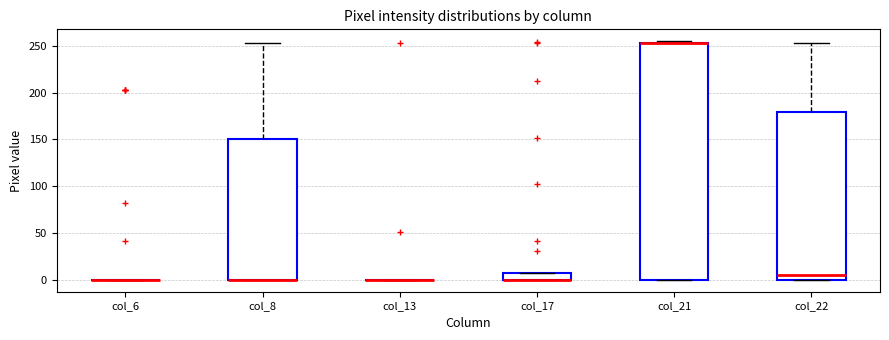

Reading left to right, read every box against the y-axis: the position of its median line, the range the box covers, and the ends of its whiskers. The values are not printed on the chart, so give them approximately, as read against the axis.

col_6: box collapsed to a line at 0, whiskers 0 to 0
col_8: median 0 (drawn on the box's lower edge), box 0 to 150, whiskers 0 to 255
col_13: box collapsed to a line at 0, whiskers 0 to 0
col_17: median 0 (drawn on the box's lower edge), box 0 to 10, whiskers 0 to 10
col_21: median 255 (drawn on the box's upper edge), box 0 to 255, whiskers 0 to 255 (just above the box's upper edge)
col_22: median 5, box 0 to 180, whiskers 0 to 255